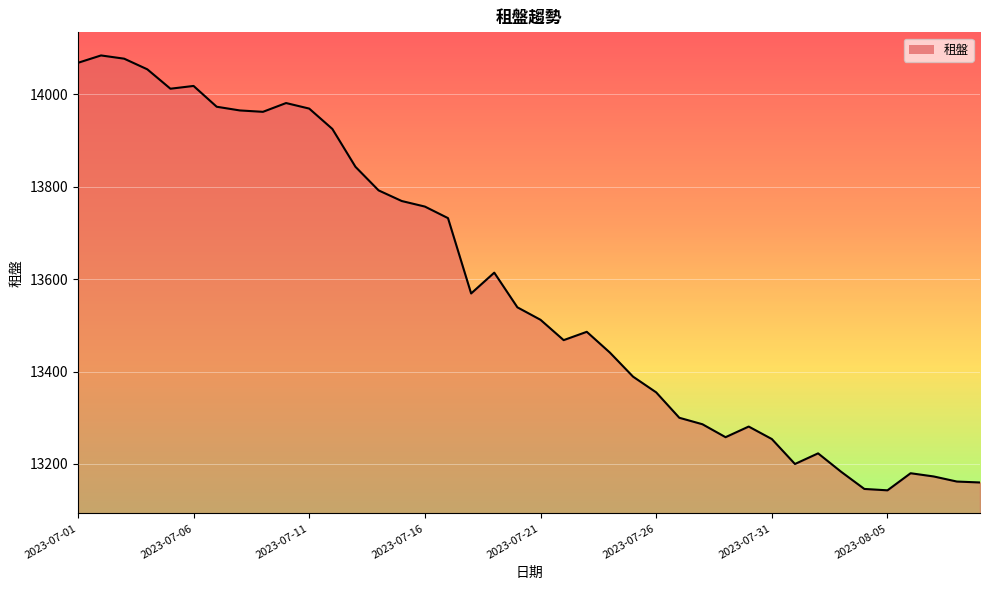

What is the smallest value displayed?

13143